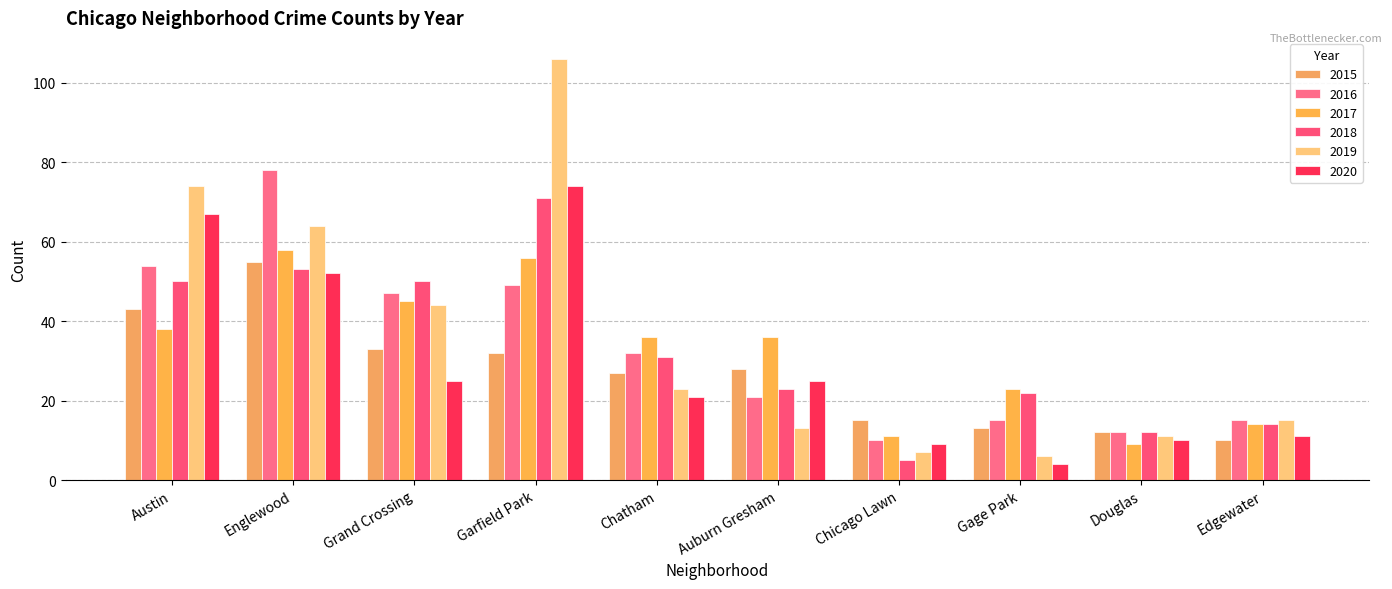

How many groups of bars are there?

10